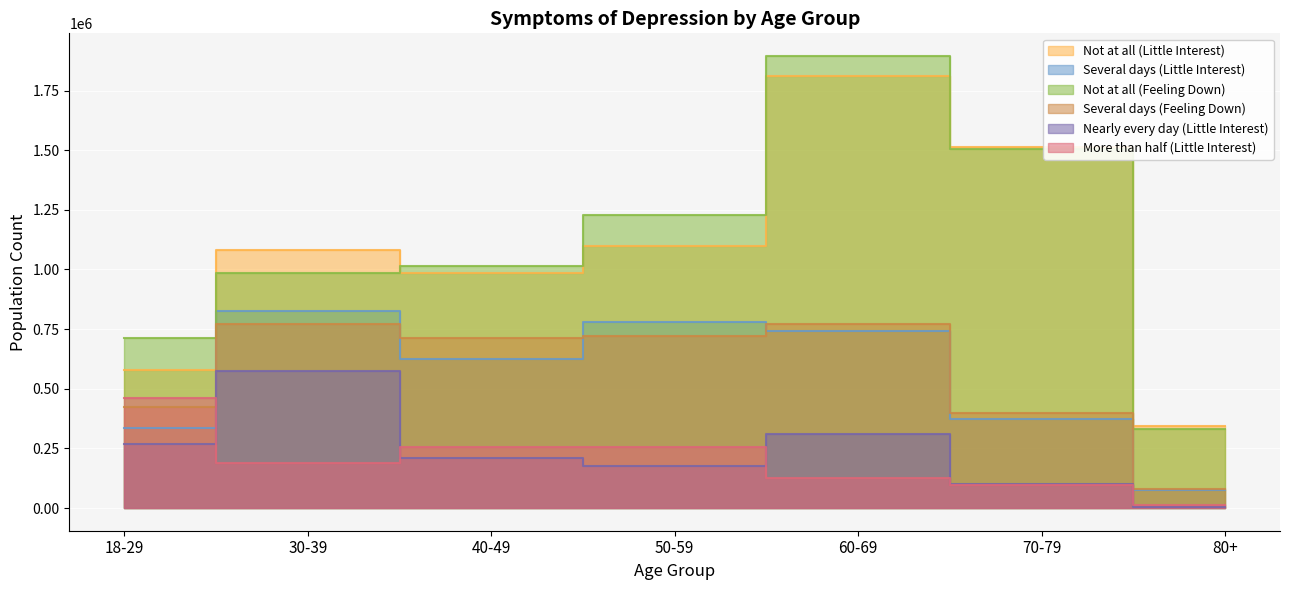

Between 60-69 and 70-79, which series saw the biggest shift?

Not at all (Feeling Down)